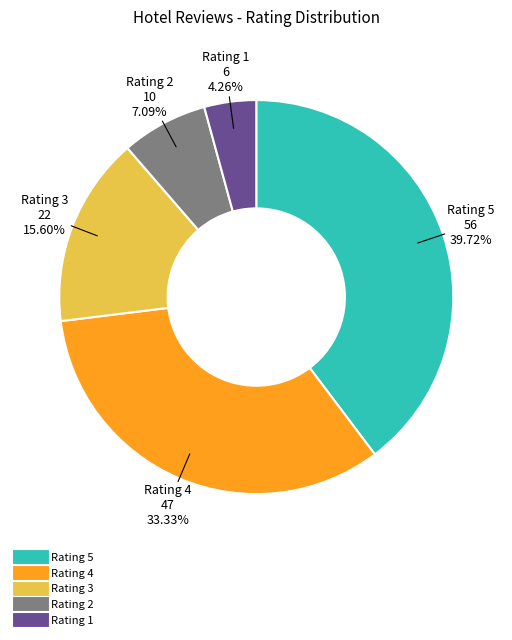

Does any single category account for the majority?

No